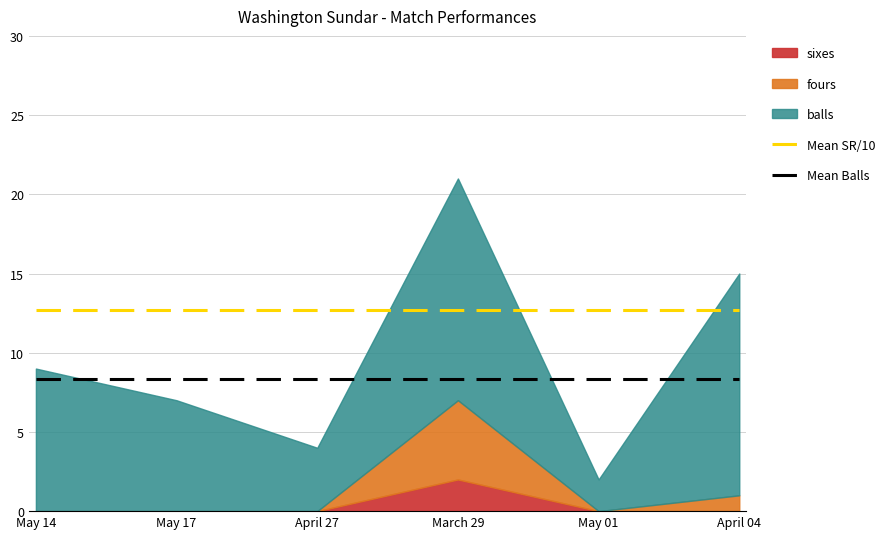

True or false: Mean SR/10 and Mean Balls intersect in this chart.

False